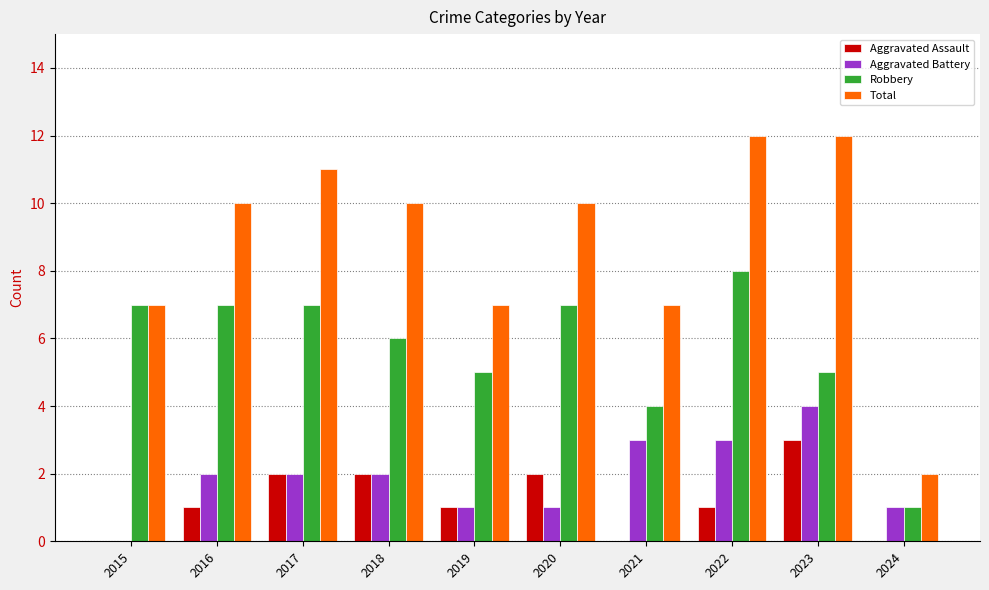

What is the sum of all Robbery values?

57